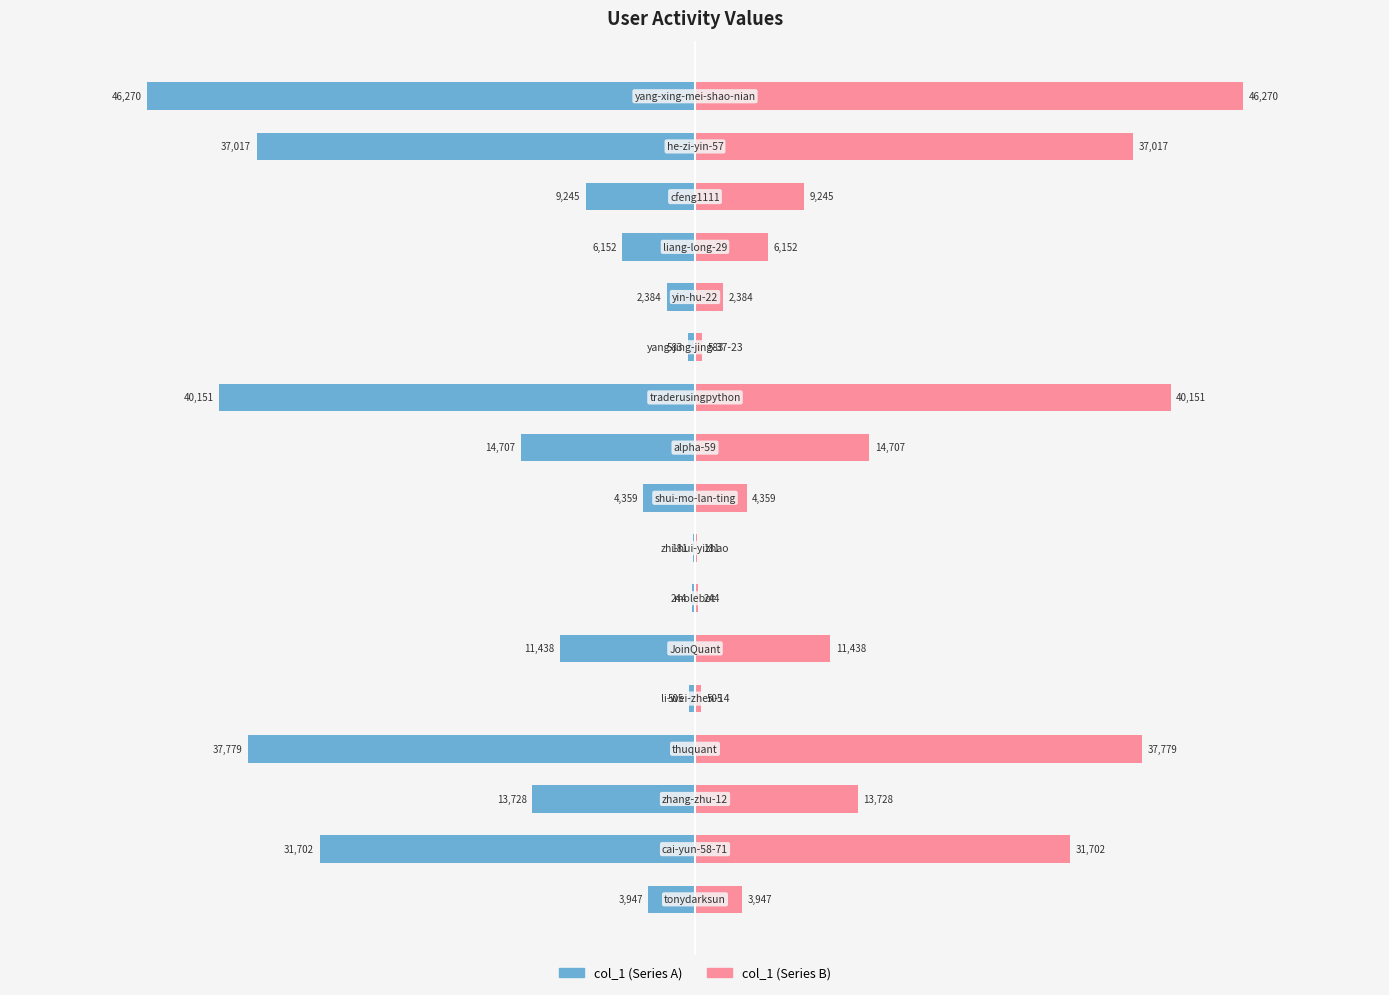

Rank the series by their average value, from highest to lowest.

col_1 (right), col_1 (left)